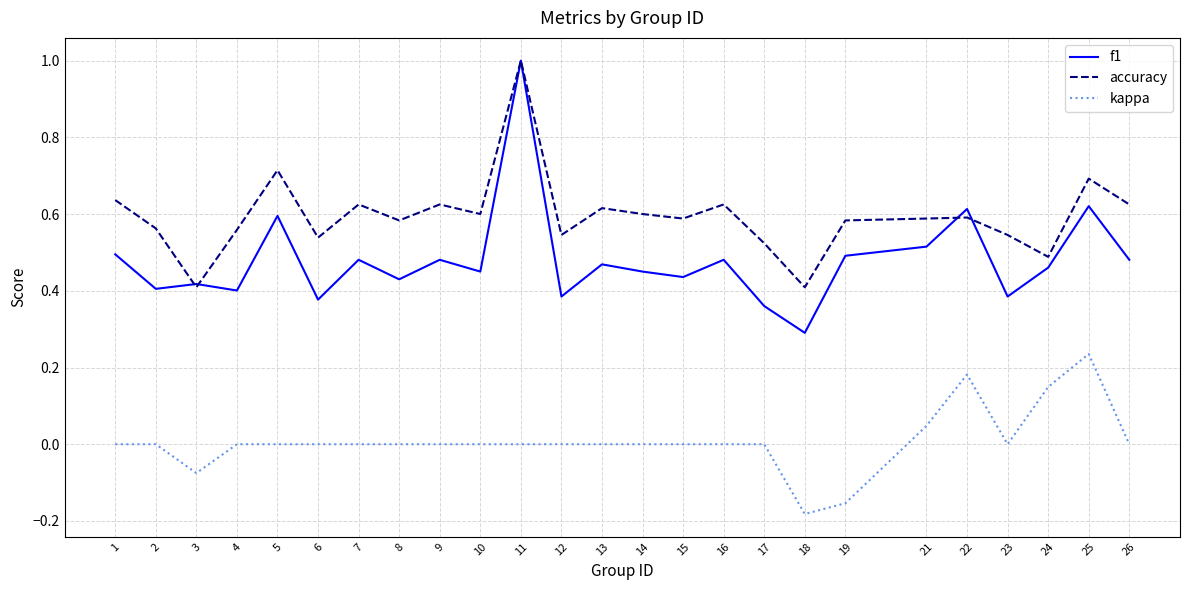

What is the maximum value shown in the chart?

1.0